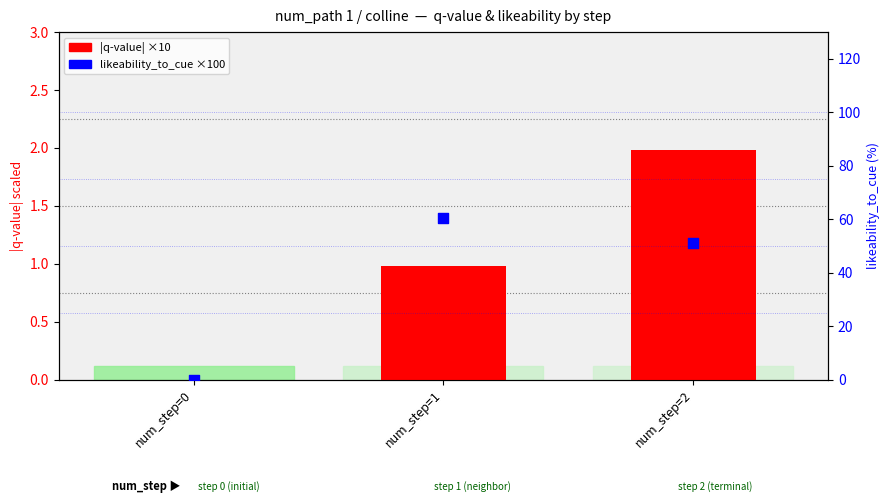

Which series contains the highest Y value?

likeability_to_cue ×100